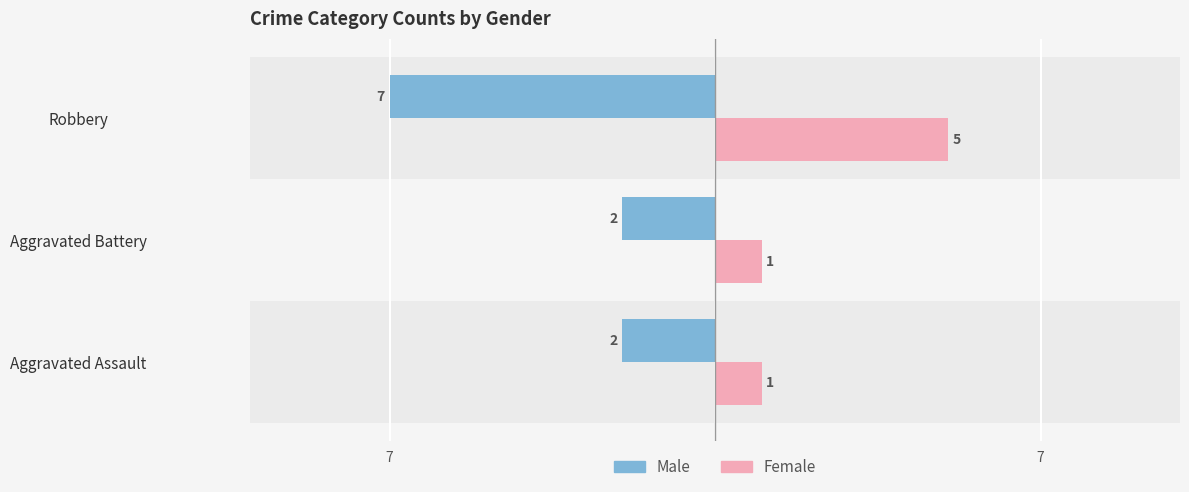

Which series has the largest range (max minus min)?

Male